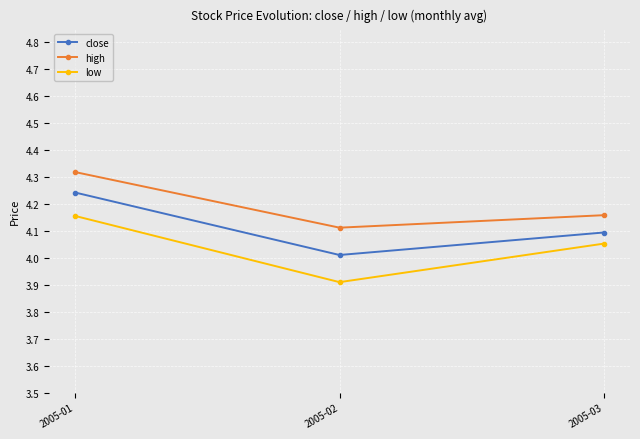

Which series has the largest total across all categories?

high